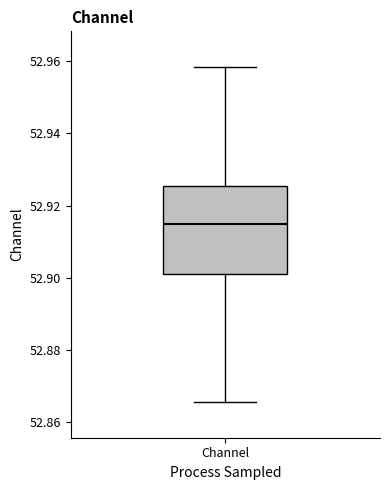

Transcribe this box plot: give where the median line is, the range the box spans, and where the two whiskers end, as read against the y-axis. The values are not printed on the chart, so give them approximately, as read against the axis.

median 52.914, box 52.900 to 52.926, whiskers 52.866 to 52.958